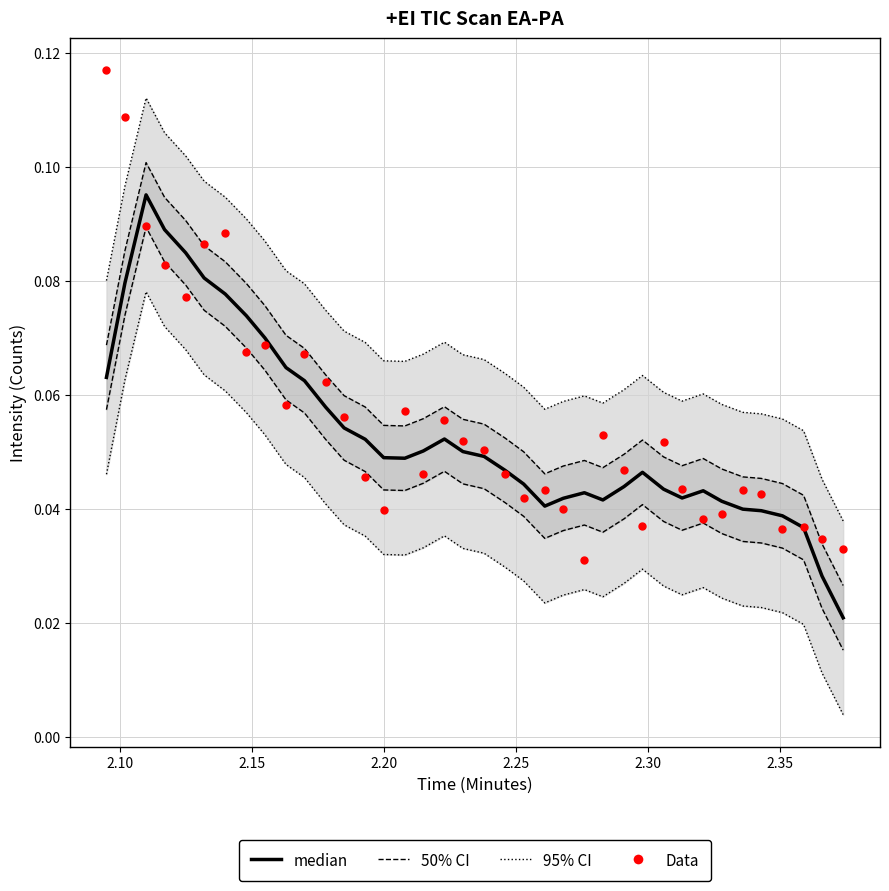

Which series contains the highest Y value?

Data